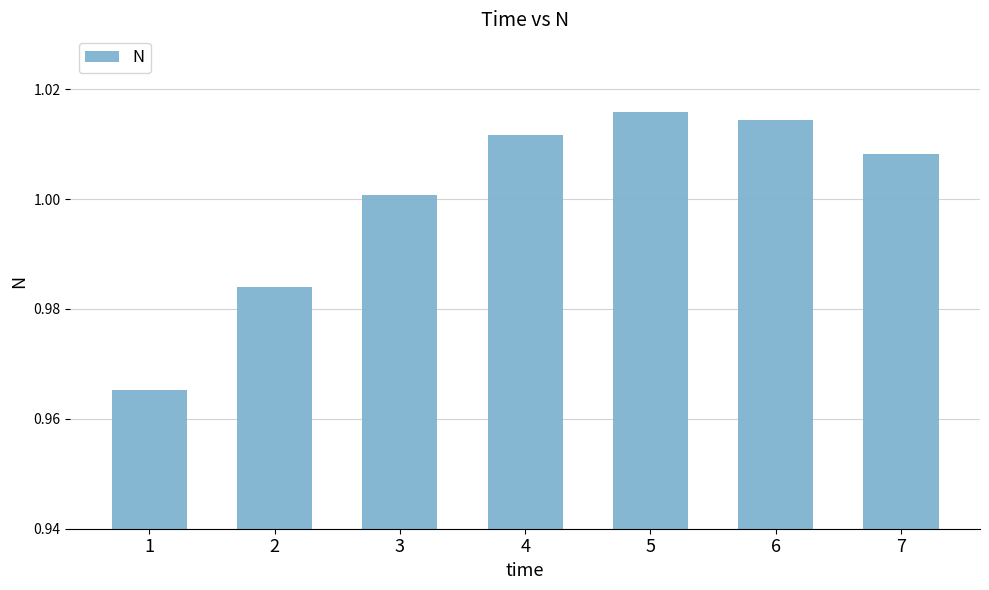

What is the sum of all values?

7.0